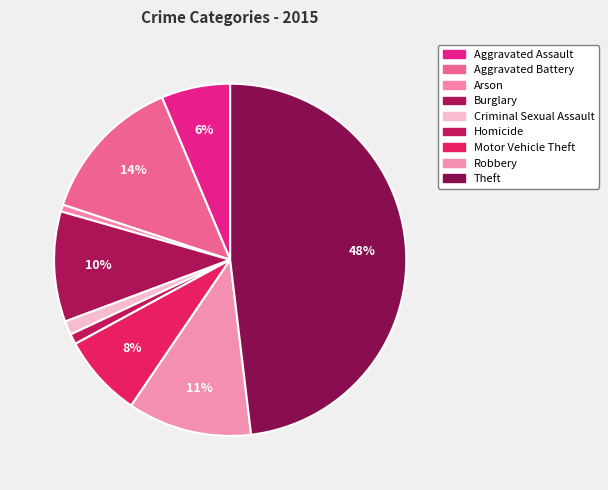

Count the number of slices in the pie.

9